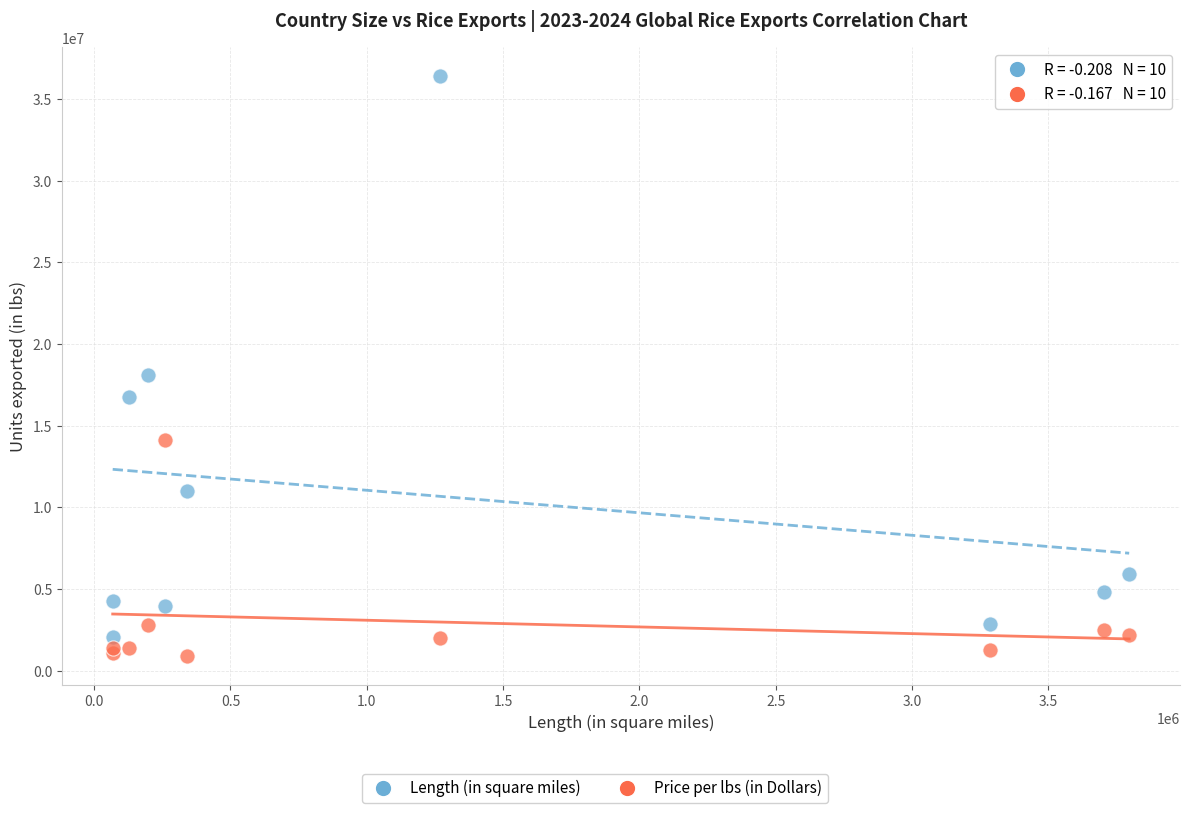

Across all series, what Y value is closest to 18638136?

18077906.0